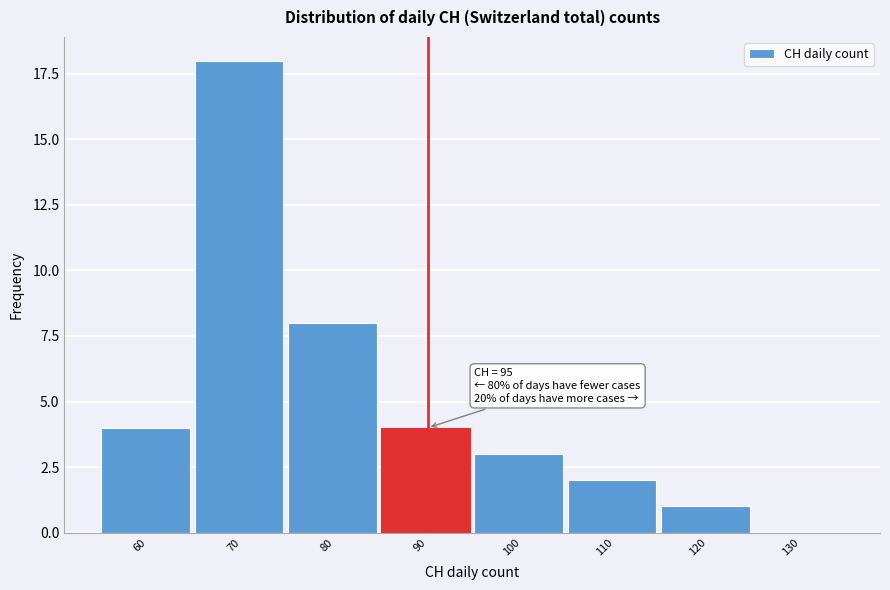

Reading left to right, what are all the values shown in this chart?

60=4	70=18	80=8	90=4	100=3	110=2	120=1	130=0